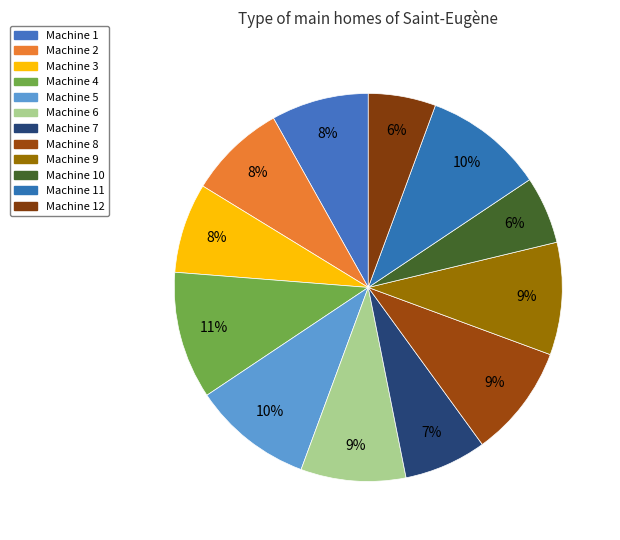

Does any single category account for the majority?

No